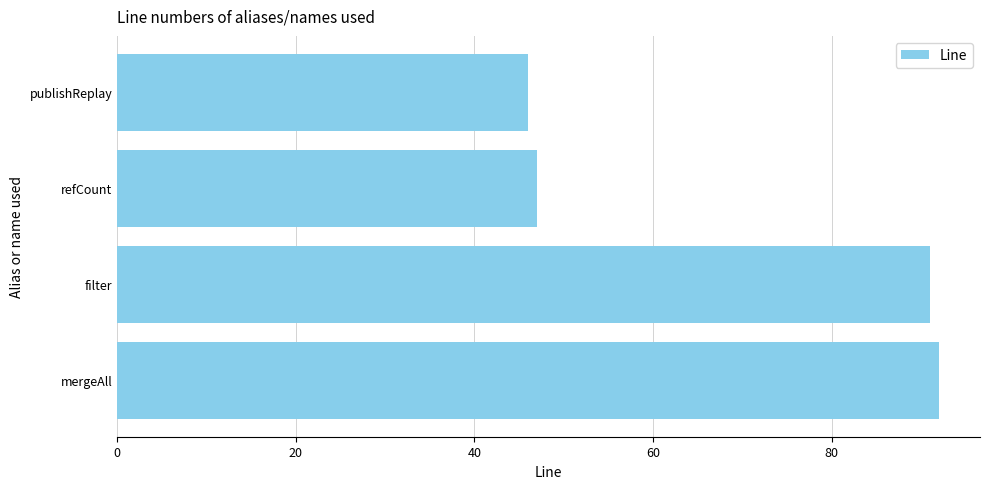

Rank the categories by value from lowest to highest.

publishReplay, refCount, filter, mergeAll